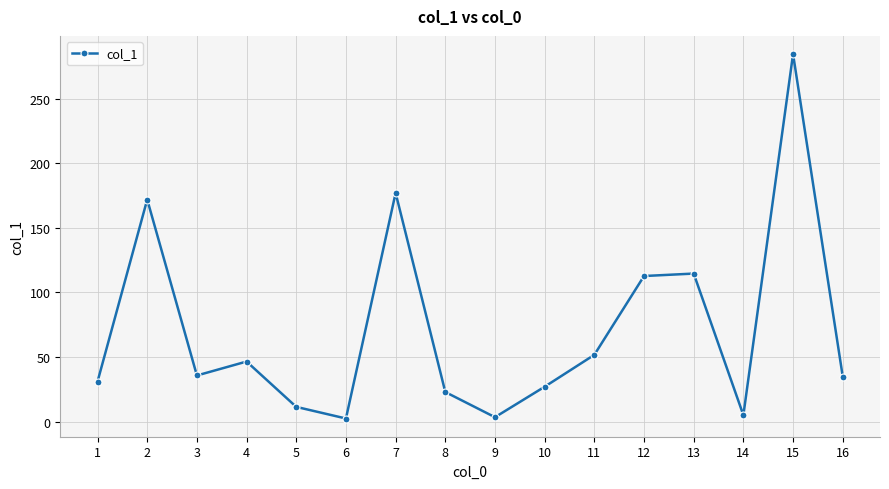

What is the value of the 4th point from the left?

46.5